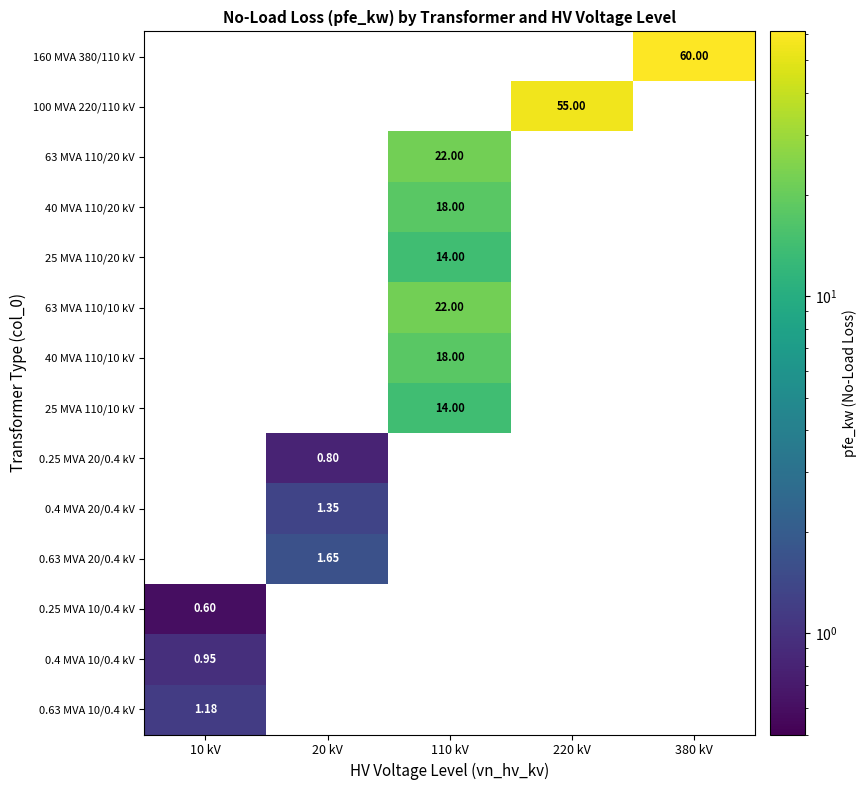

What is the difference between the highest and lowest values at 220 kV?

55.0